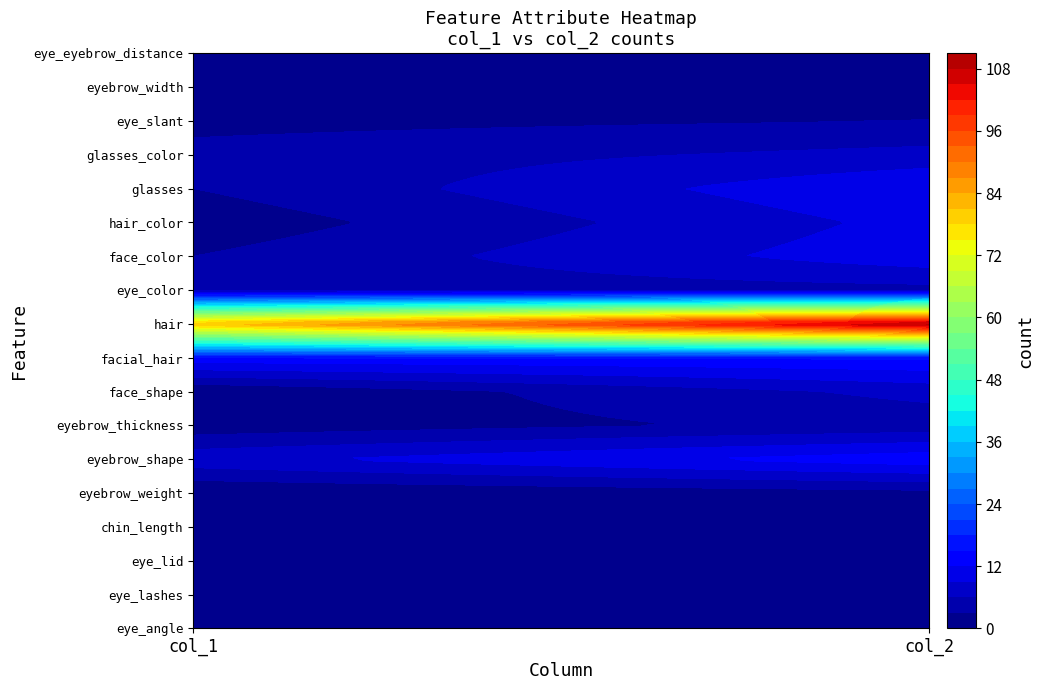

What is the spread (max minus min) of values at 13?

9